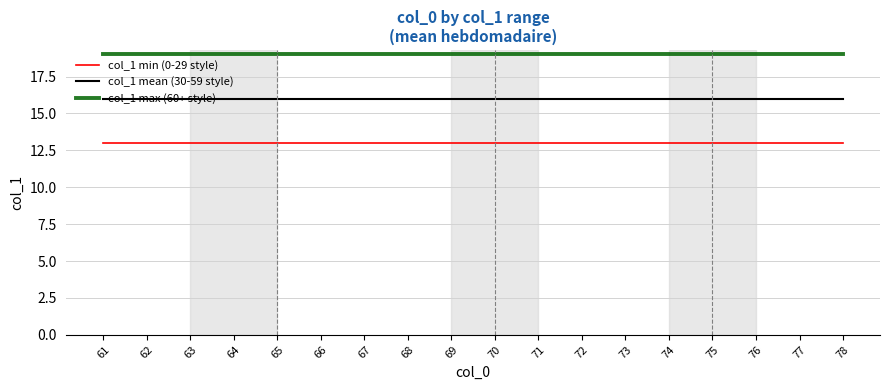

True or false: col_1 mean (30-59 style) and col_1 max (60+ style) cross at least once.

False